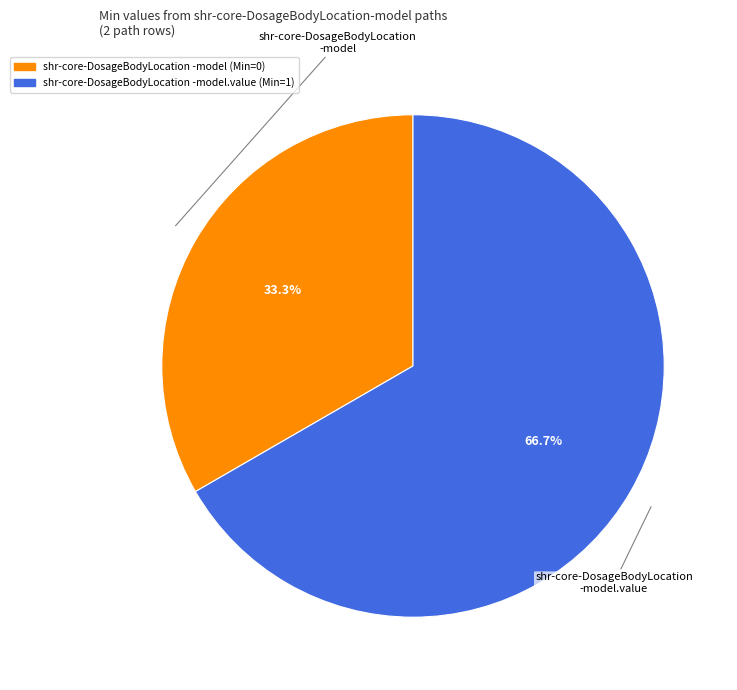

Does any single category account for the majority?

Yes